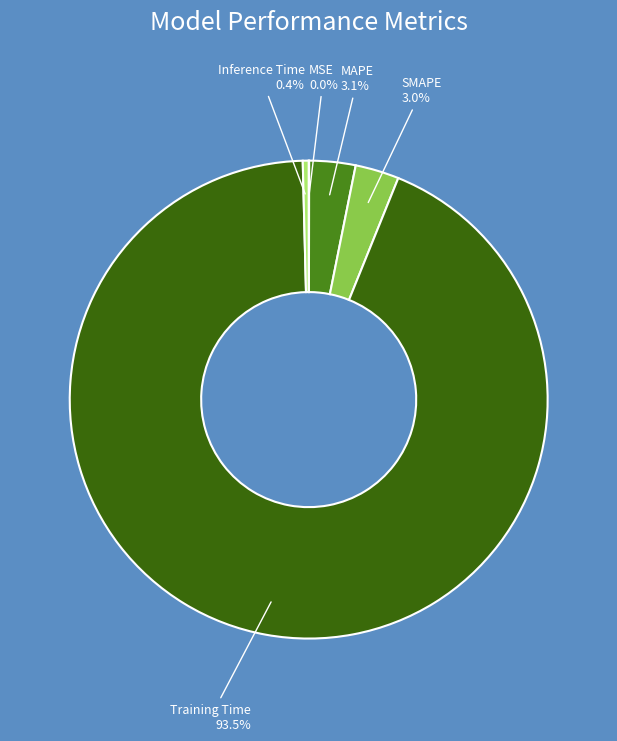

Is the sum of MAPE and Inference Time greater than half?

No